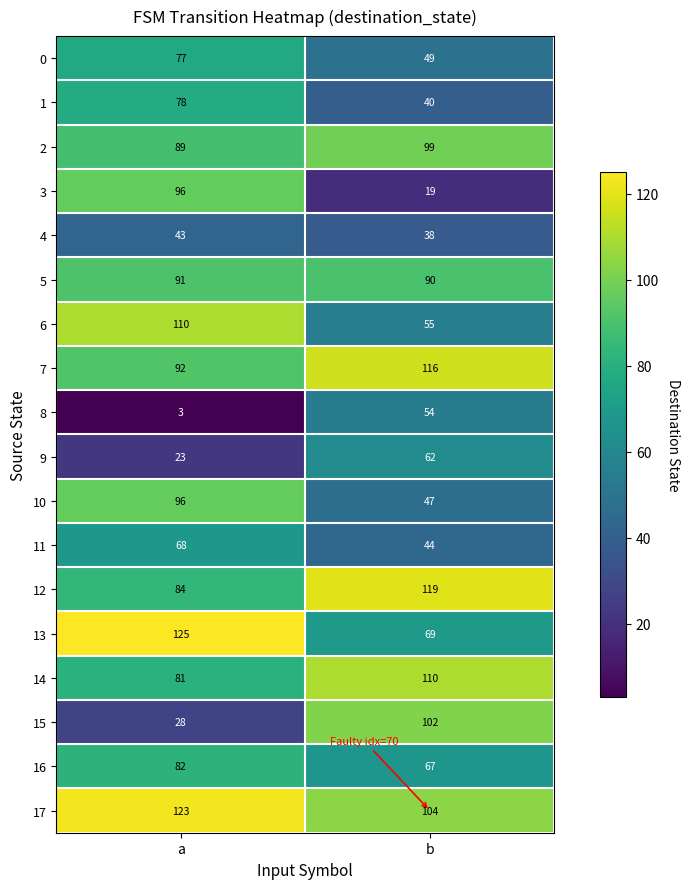

What is the difference between the maximum and minimum values in the 17 series?

19